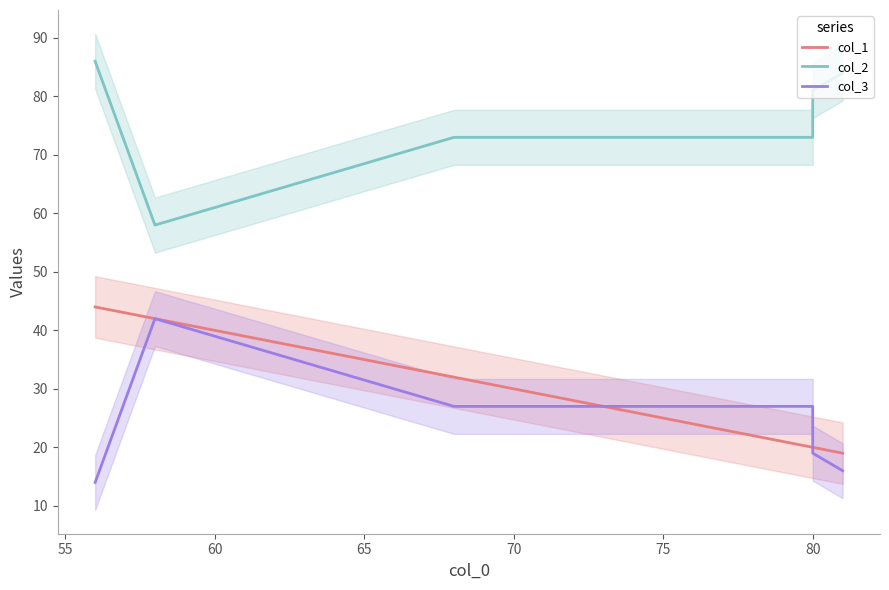

What is the value of the col_3 point at the 1st from the left?

14